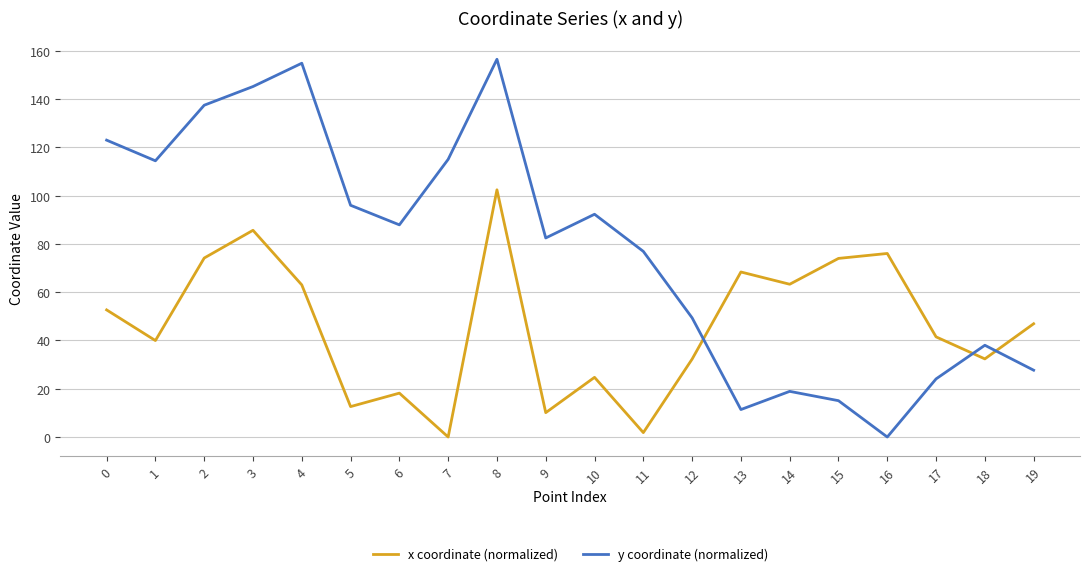

Which series has the largest range (max minus min)?

y coordinate (normalized)